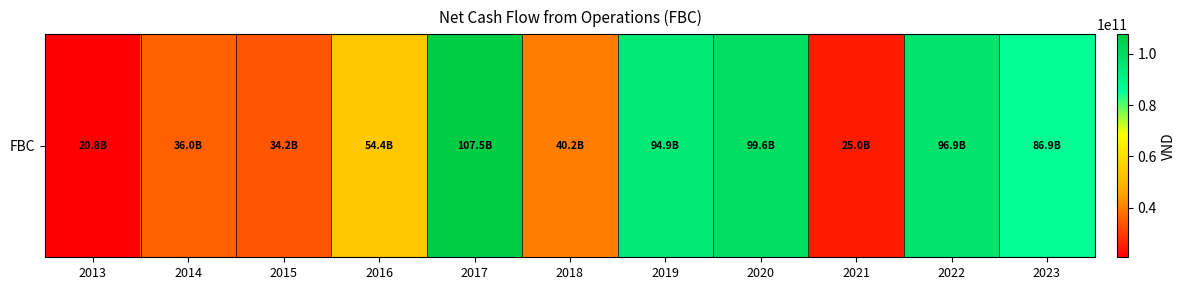

Rank the categories by value from lowest to highest.

2013, 2021, 2015, 2014, 2018, 2016, 2023, 2019, 2022, 2020, 2017